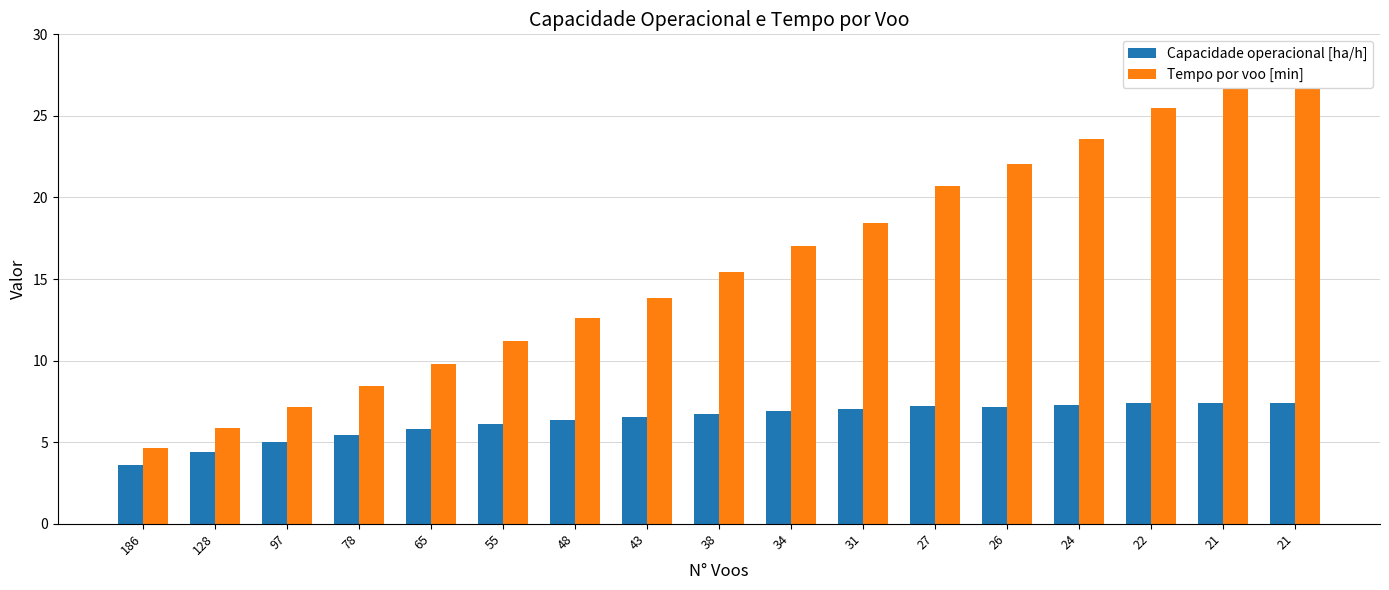

At which category is the sum across all series the highest?

21